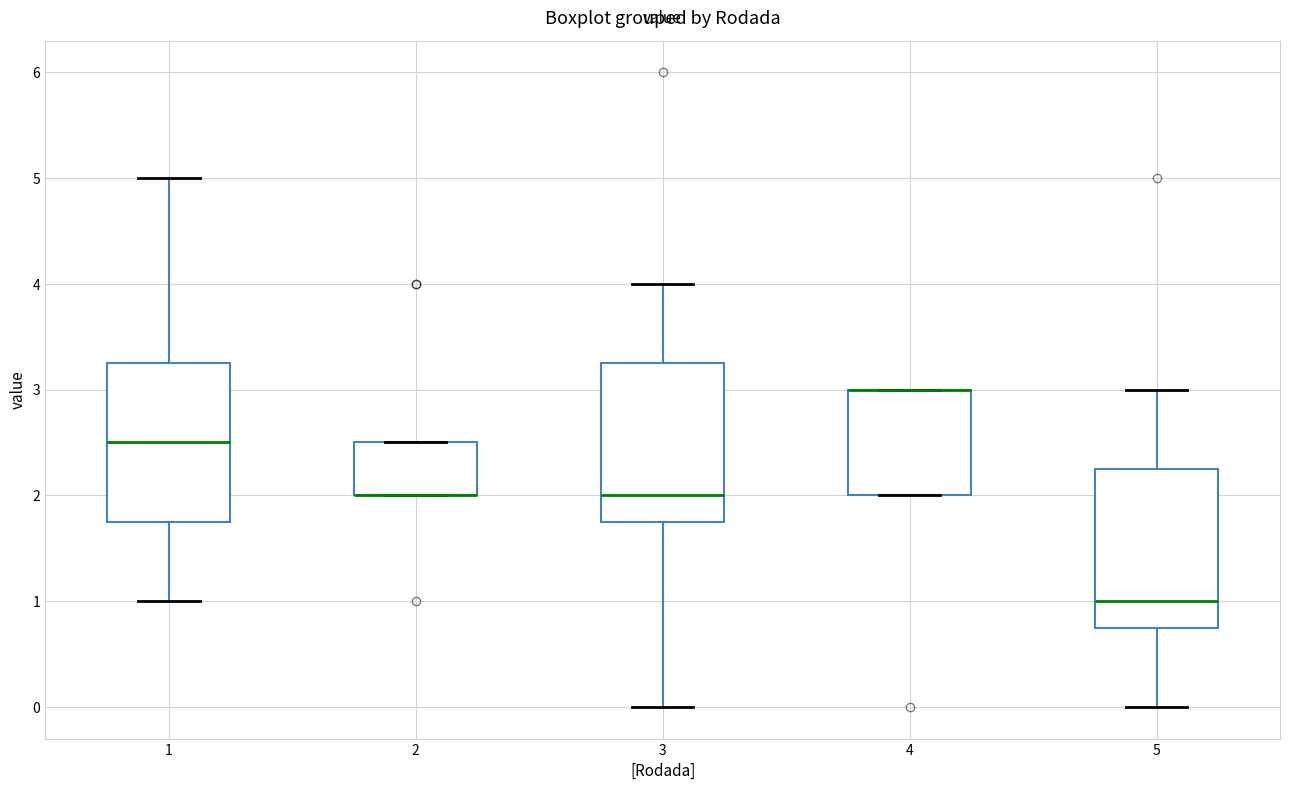

Where is the upper edge of the box at x = 4 on the y-axis? The values are not printed on the chart, so give them approximately, as read against the axis.

3.0